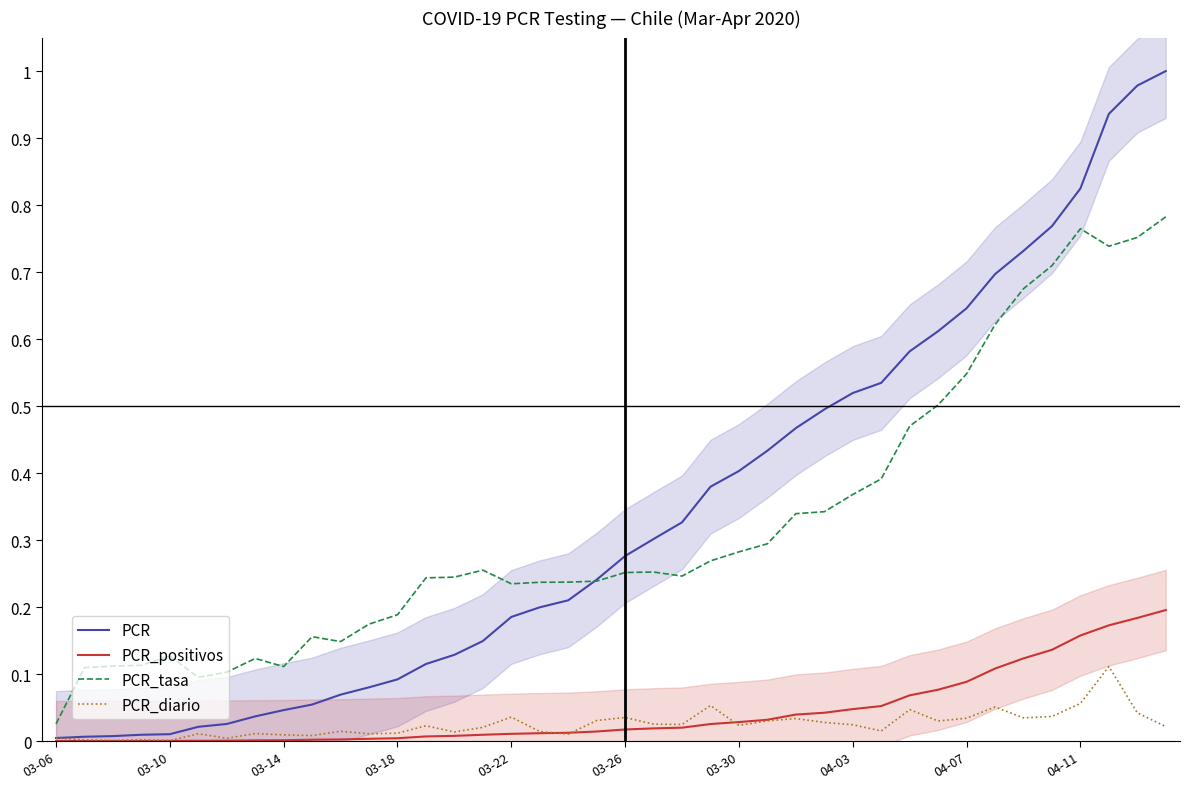

The value of PCR_diario at 03-10 is 0.0. True or false?

True